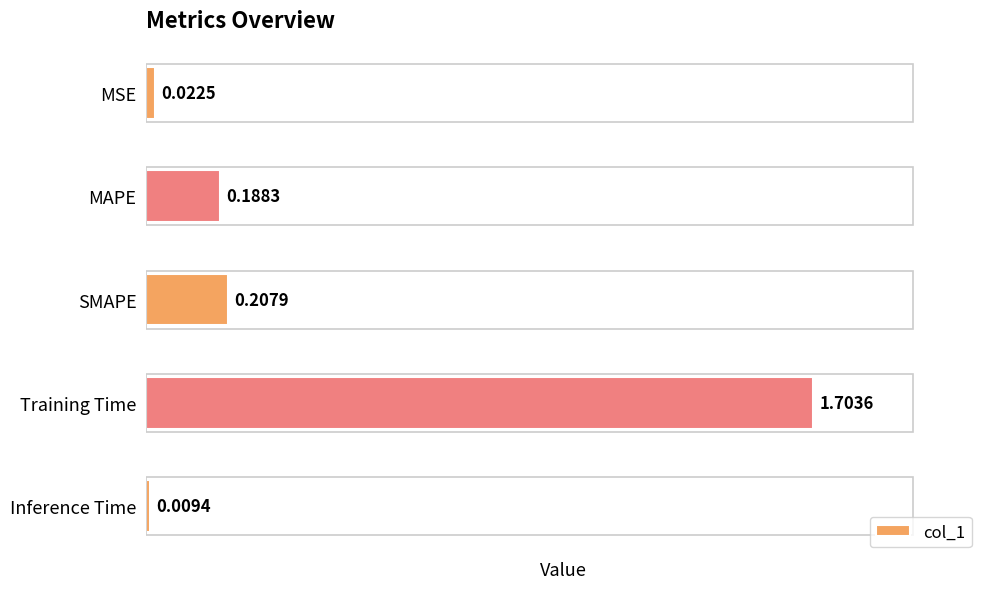

Which category has the lowest value across all series?

Inference Time